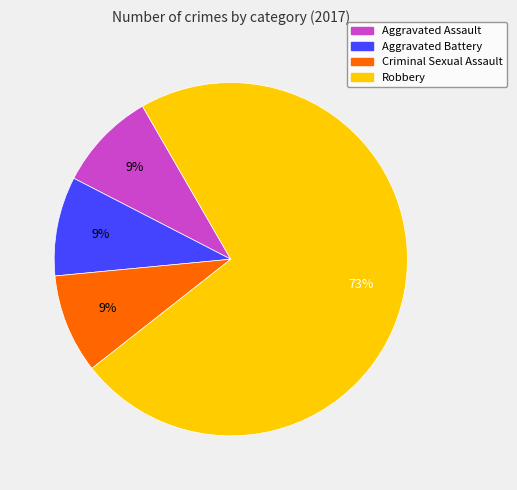

To the nearest percent, what portion does Aggravated Assault represent?

9%